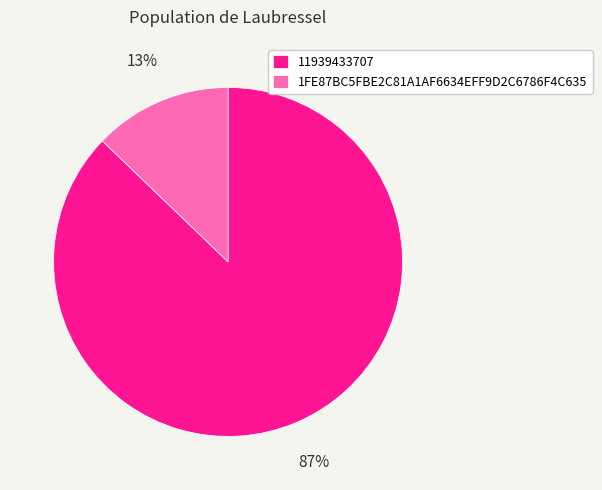

Which category has the biggest portion of the pie?

11939433707